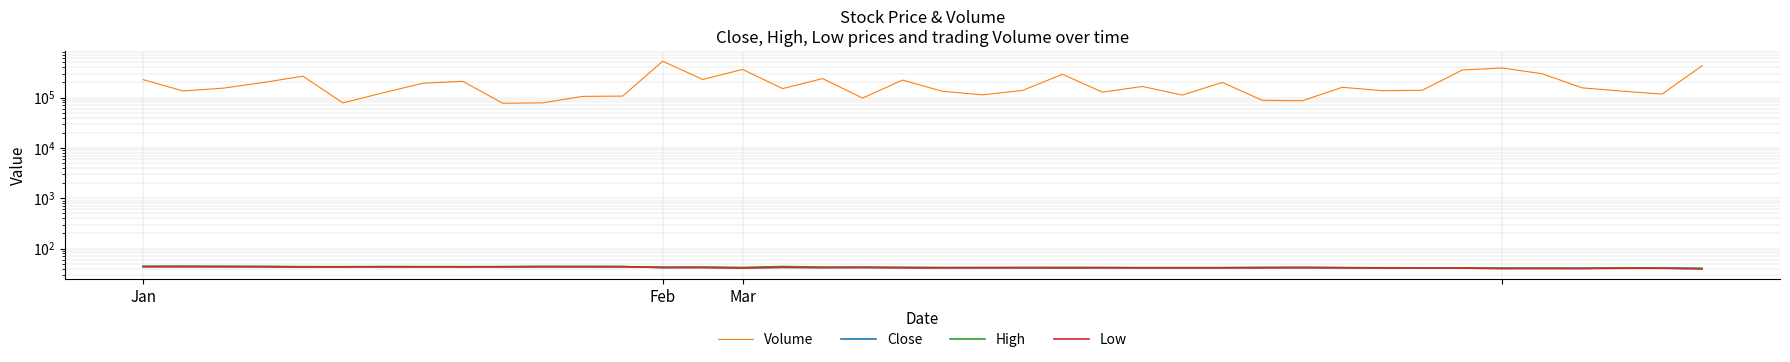

What is the difference between the highest and lowest values at 14?

228958.1